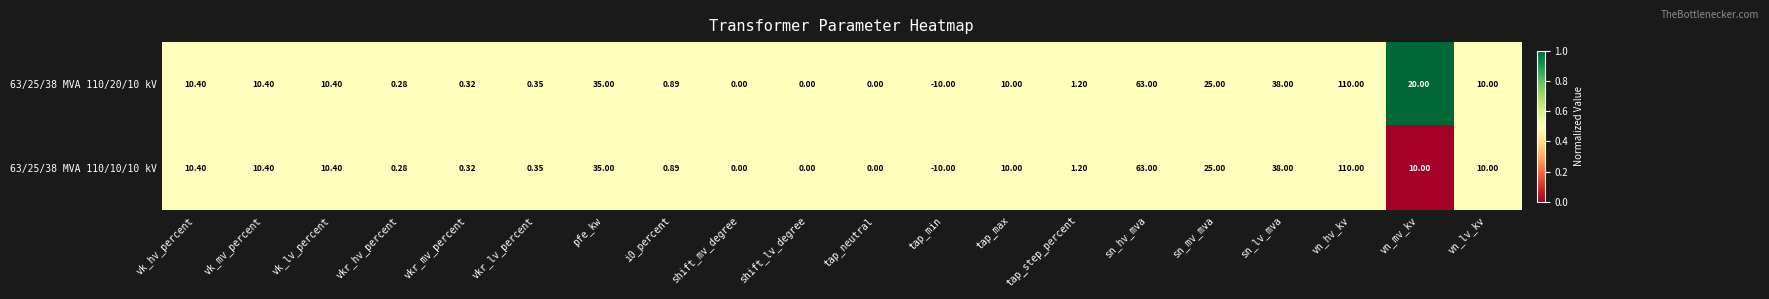

Is the value of 63/25/38 MVA 110/20/10 kV at shift_lv_degree greater than the value of 63/25/38 MVA 110/10/10 kV at tap_min?

Yes